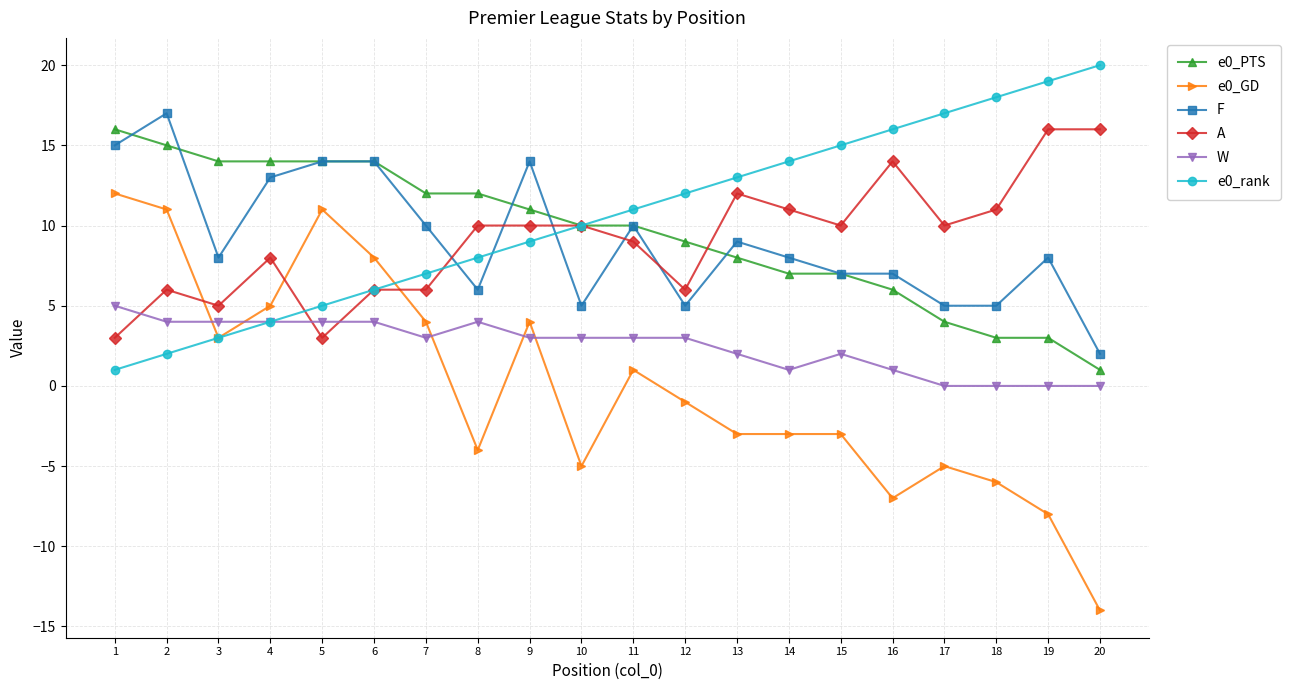

What is the difference between the highest and lowest values at 17?

22